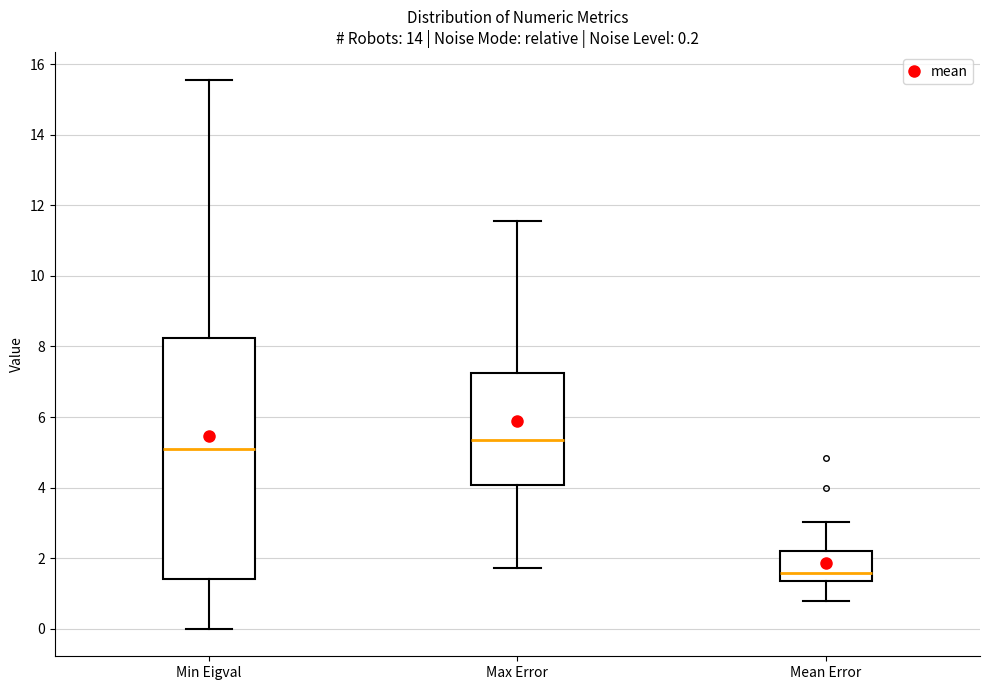

Comparing the boxes themselves (not the whiskers), which one is the tallest?

Min Eigval